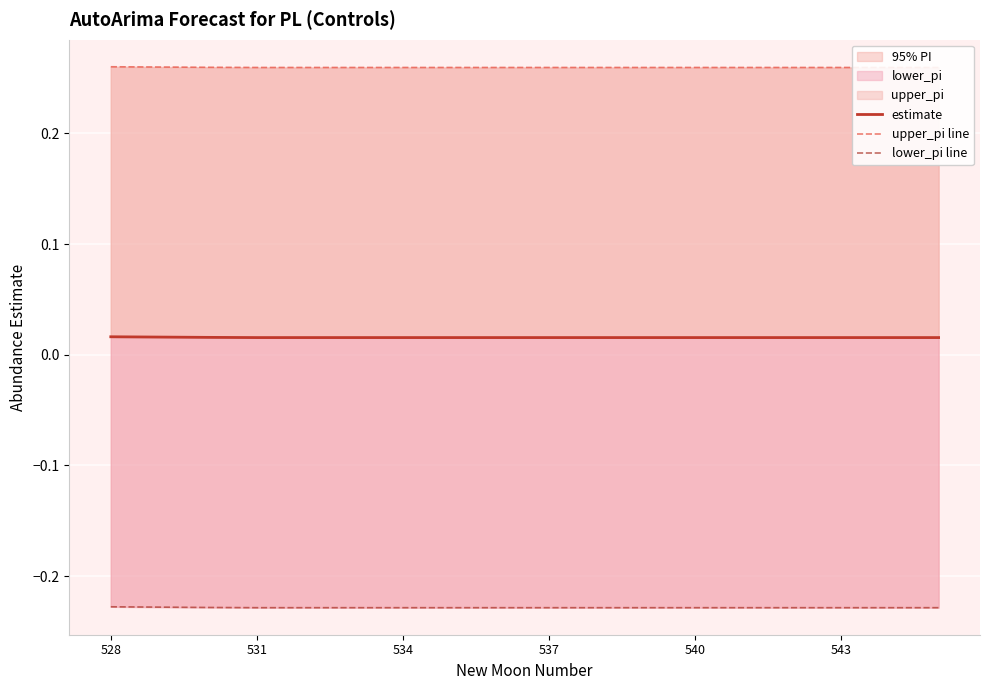

What is the sum of the lower_pi line values at 531 and 12?

-0.5